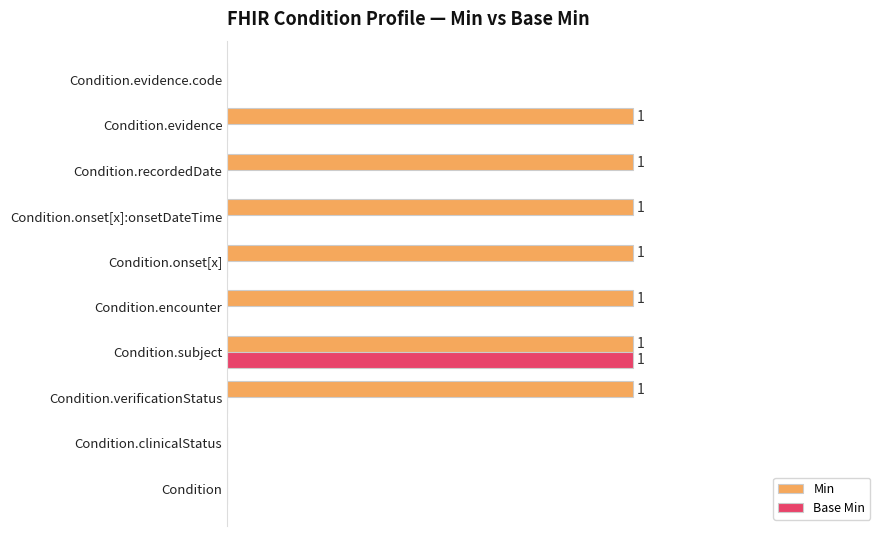

At which category is the sum across all series the highest?

Condition.subject